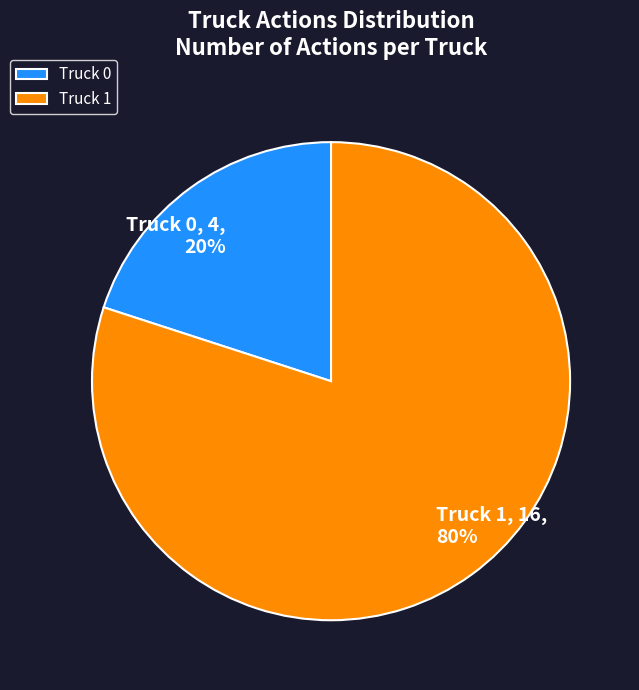

To the nearest percent, what is the difference between the largest and smallest slice percentages?

60%